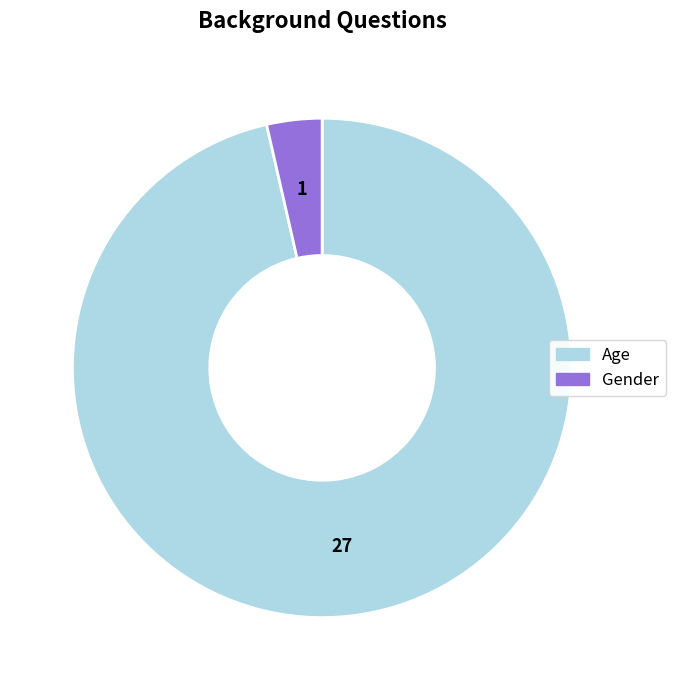

Count the number of slices in the pie.

2